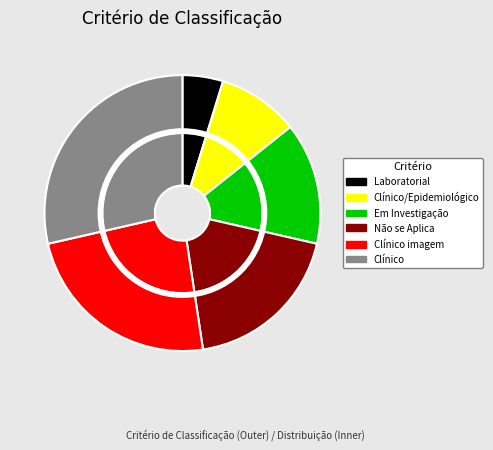

Between Clínico/Epidemiológico and Em Investigação, which is larger?

Em Investigação